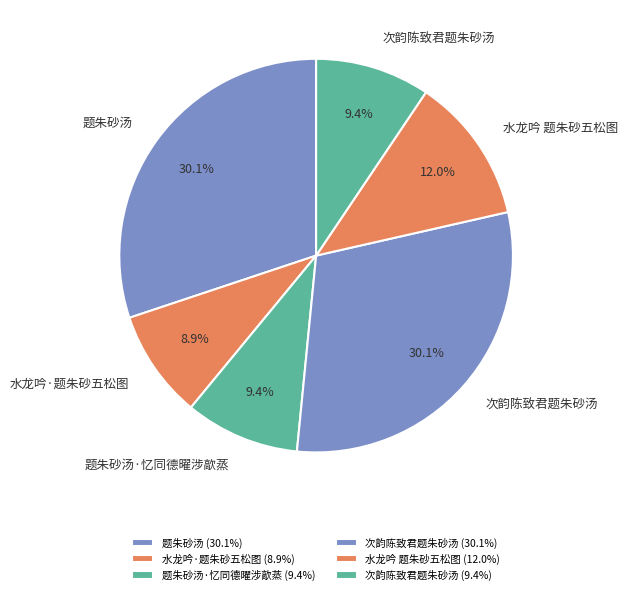

How many slices are in this pie chart?

6